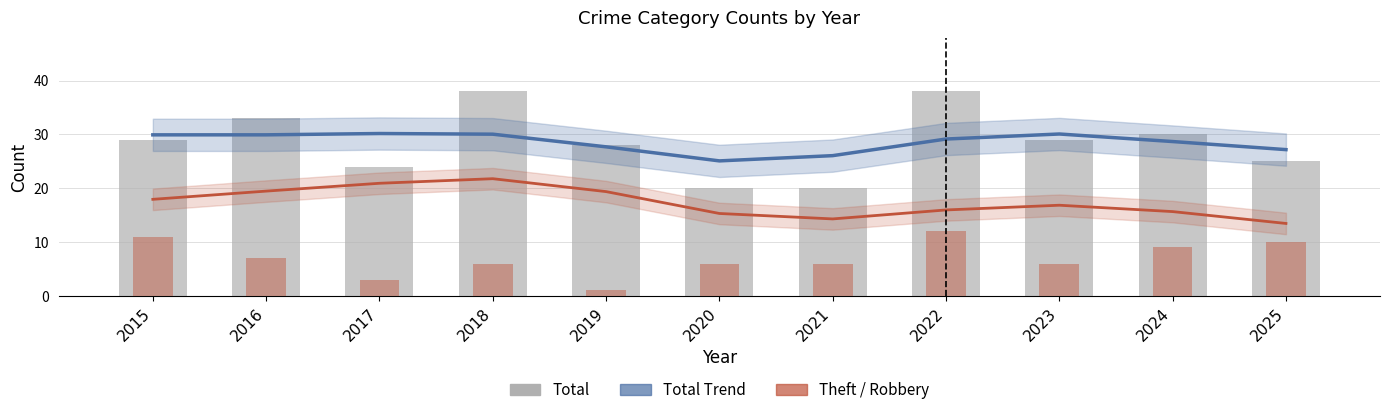

What is the value of the Robbery bar at the 8th from the left?

12.0